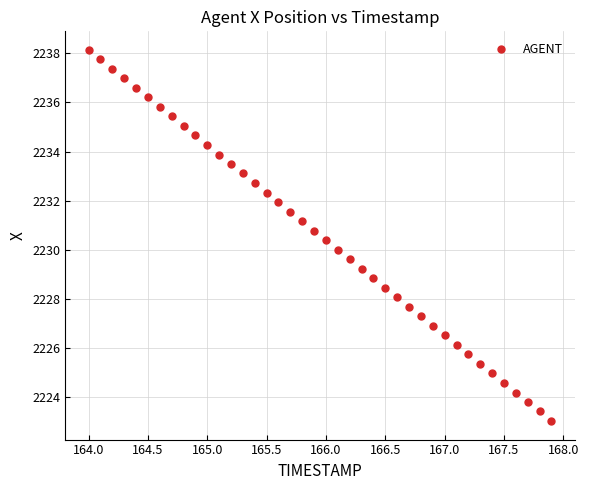

What is the range of X values (max minus min)?

3.9